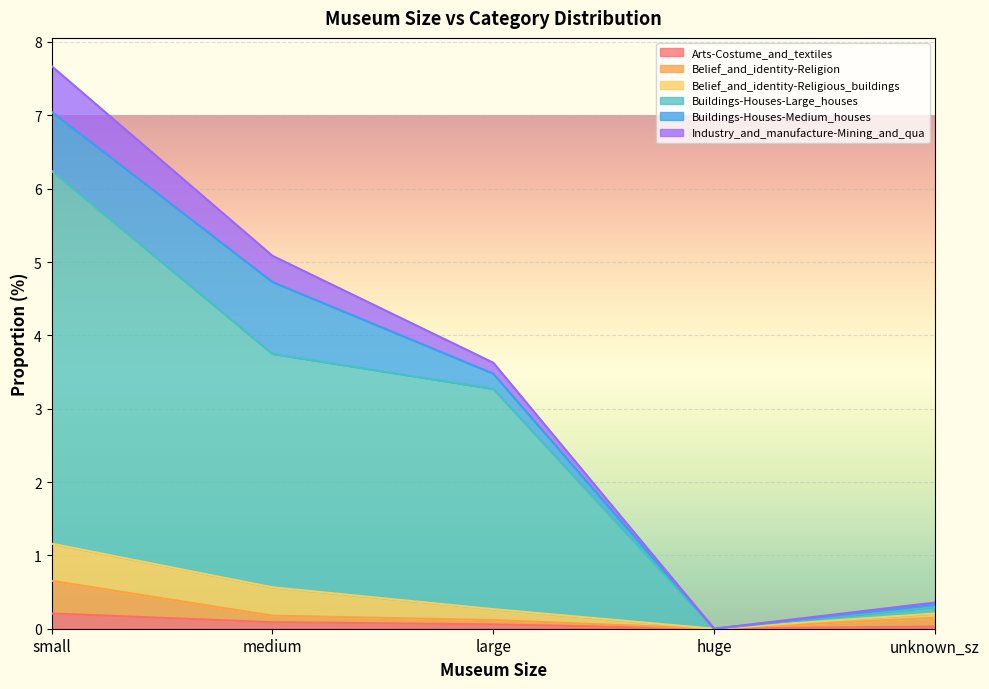

Count the Belief_and_identity-Religion values in the range 0 to 1.

5